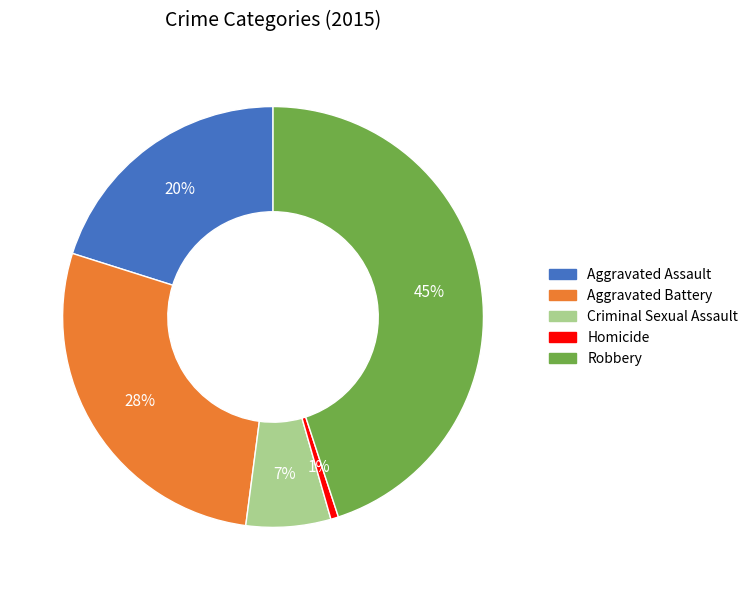

Rank the categories by value from lowest to highest.

Homicide, Criminal Sexual Assault, Aggravated Assault, Aggravated Battery, Robbery